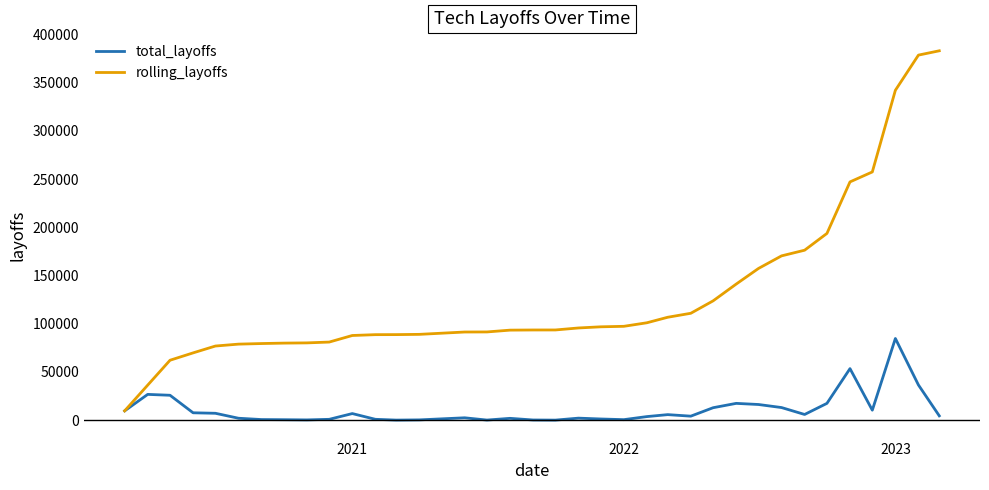

What is the sum of all total_layoffs values?

383159